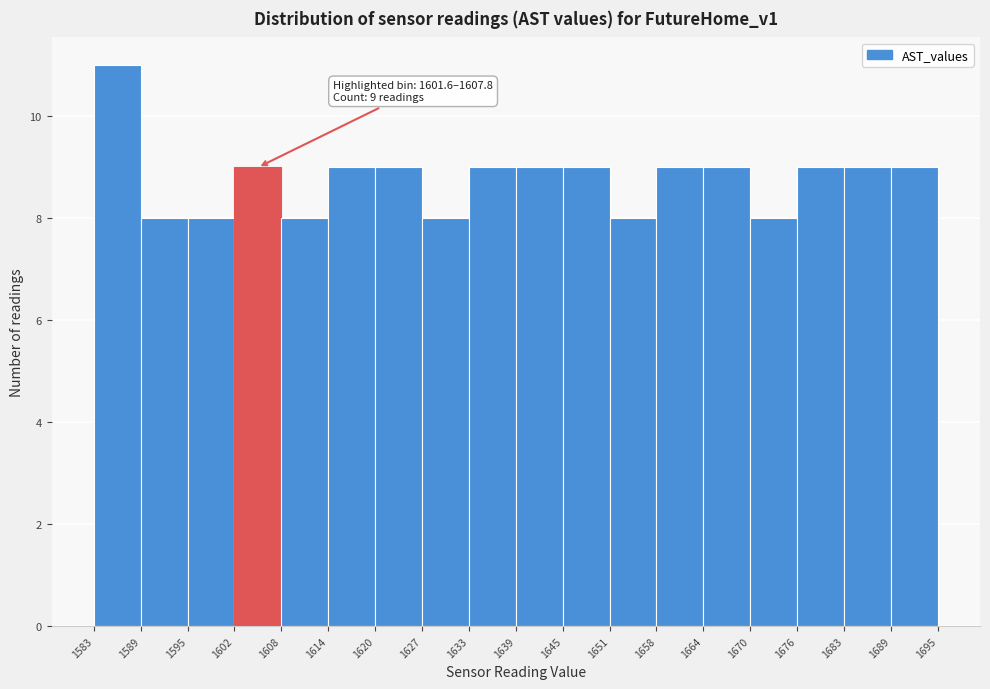

Which range on the x-axis has the tallest bar?

1583 to 1589